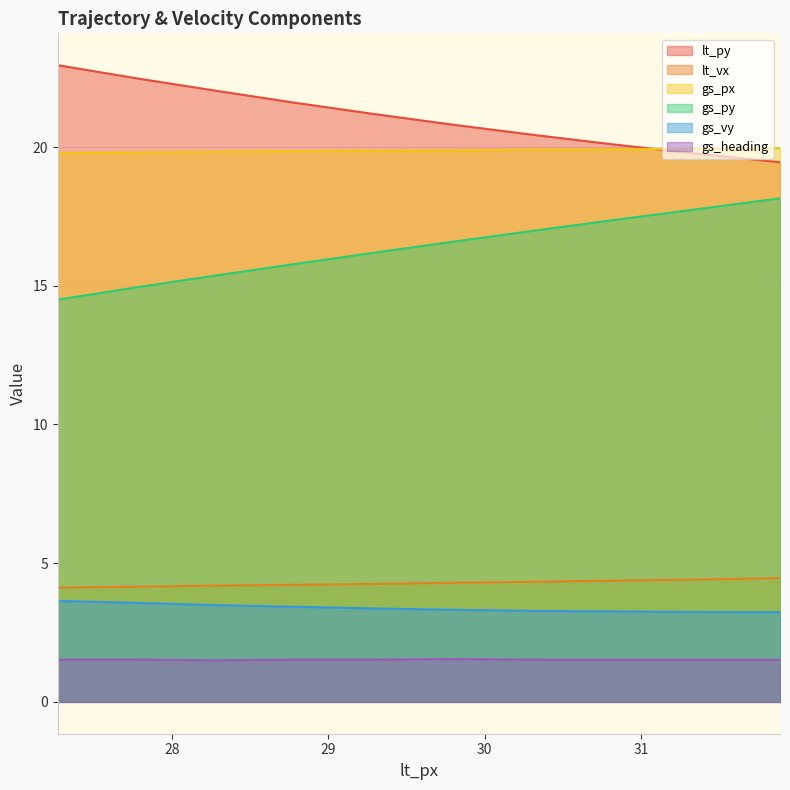

True or false: gs_heading and gs_px cross at least once.

False